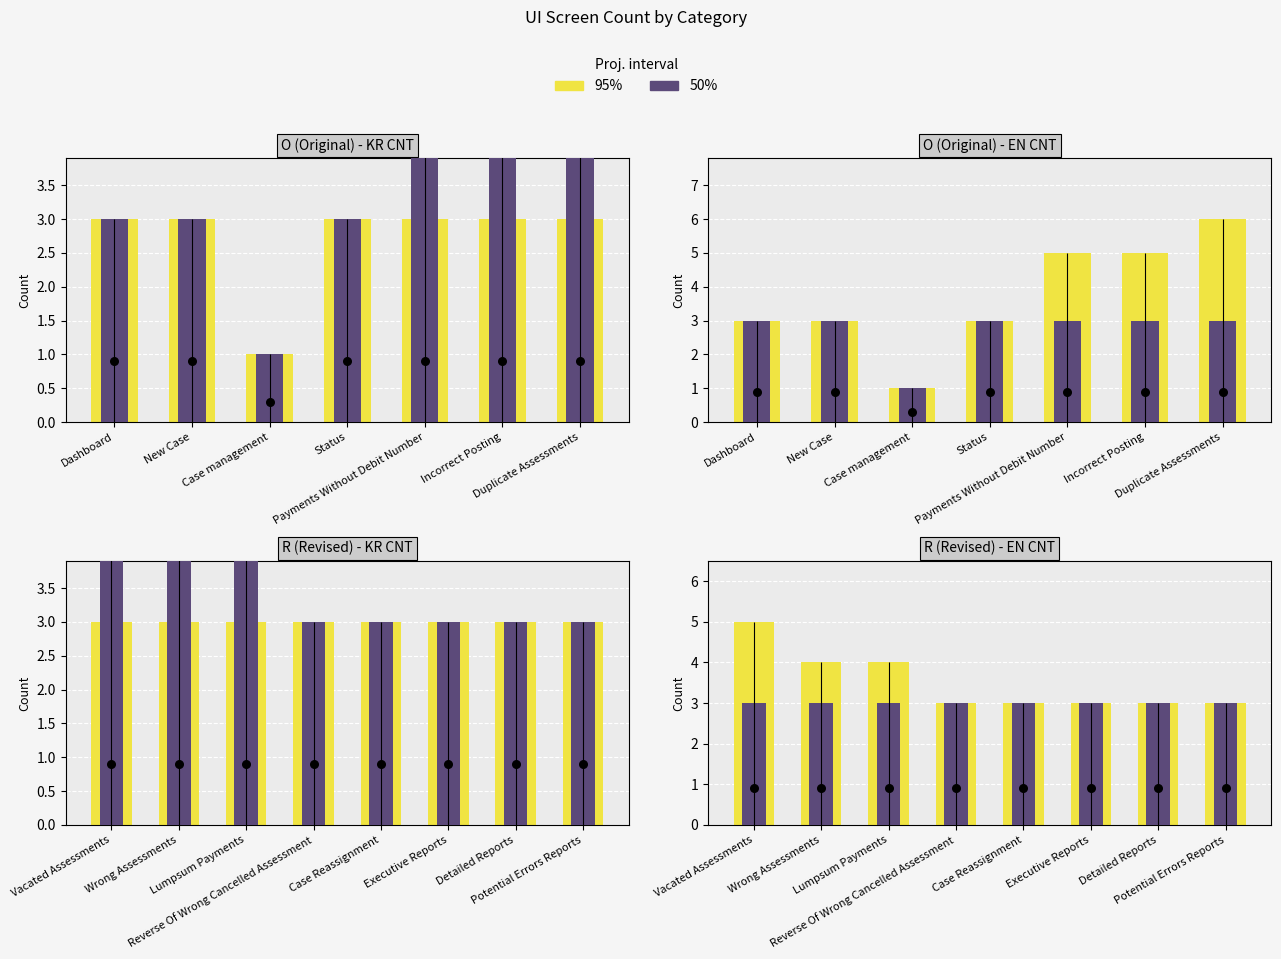

What are all the series names shown in the legend?

95%, 50%